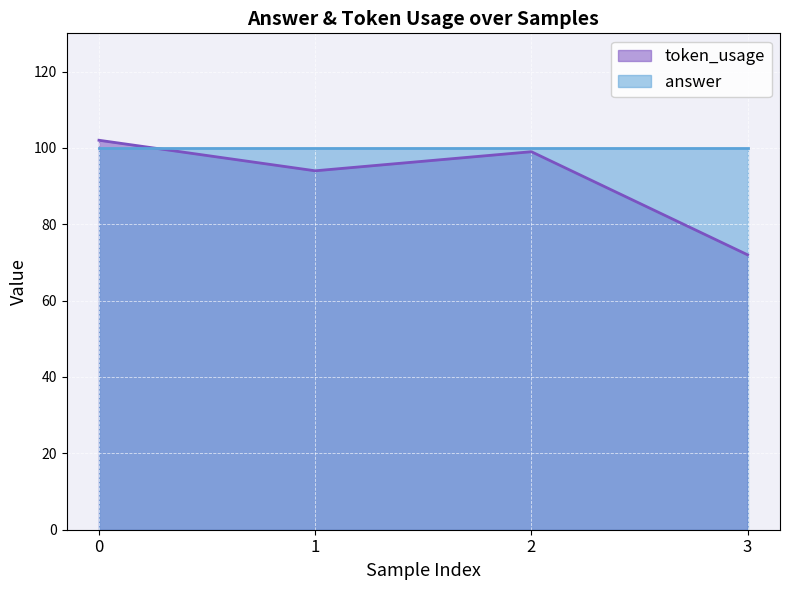

Rank the categories by value from highest to lowest.

0, 2, 1, 3